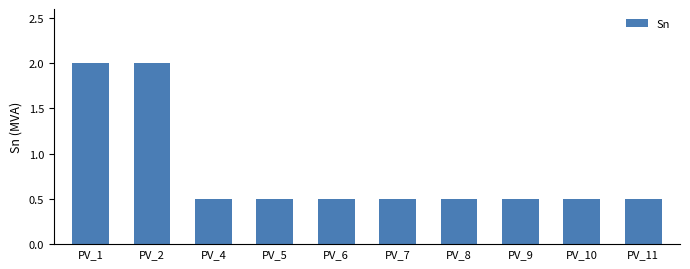

What is the change in value from PV_2 to PV_8?

-1.5